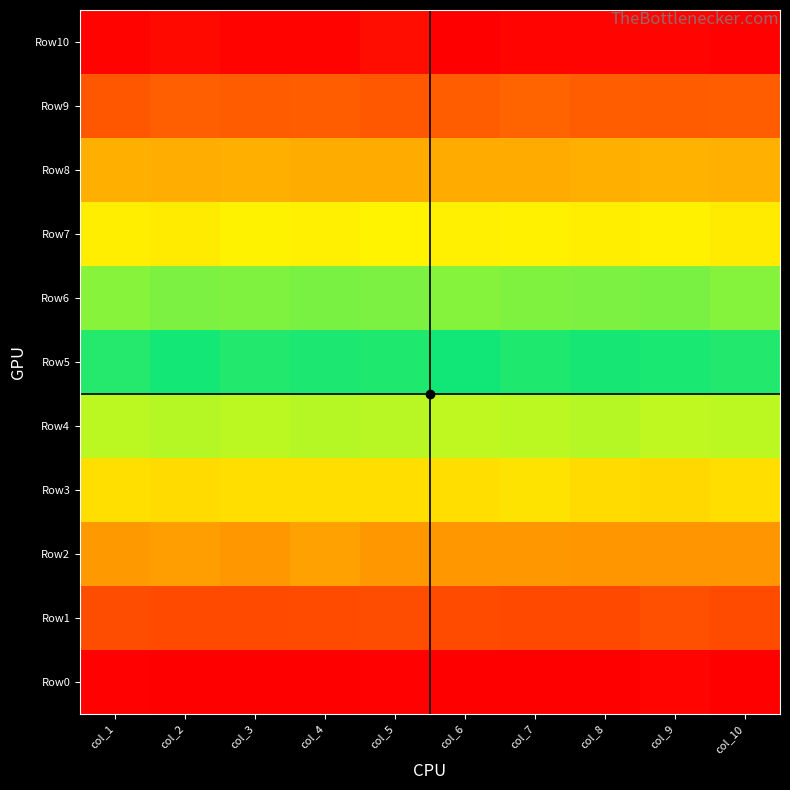

Between col_7 and col_10, which series saw the biggest shift?

Row9